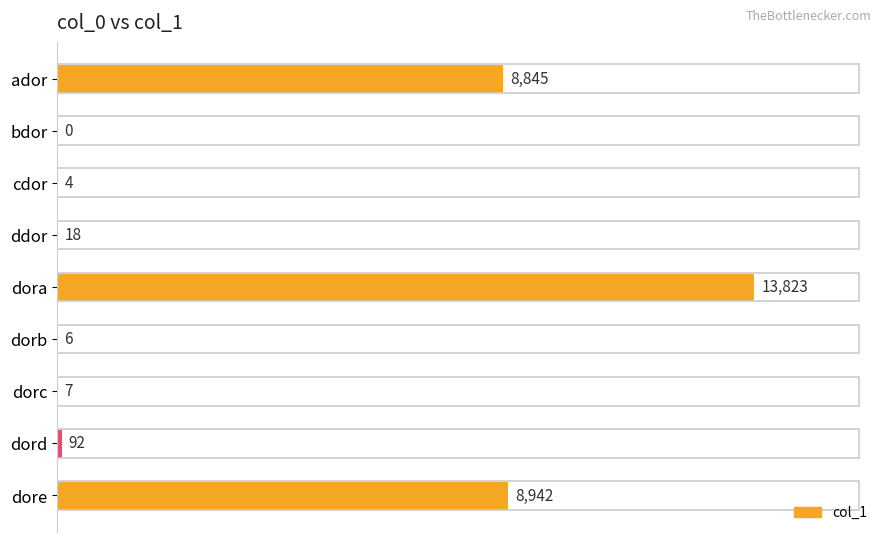

How many positive values are there?

8